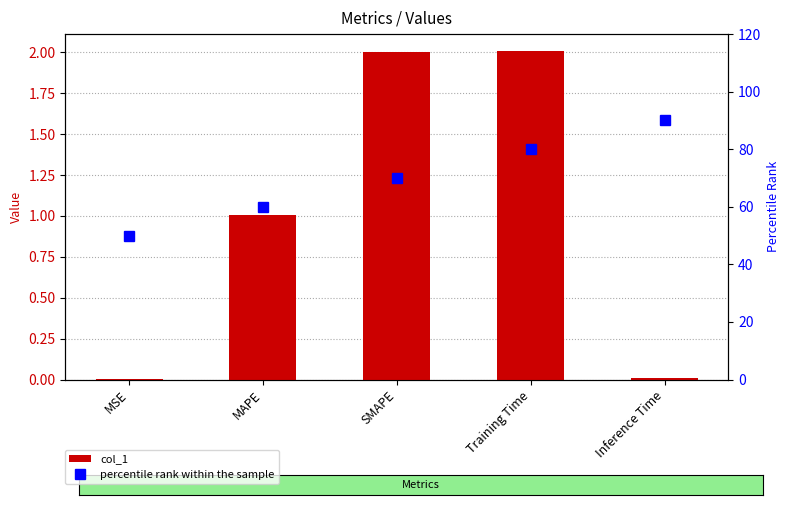

What are all the series names shown in the legend?

col_1, percentile rank within the sample